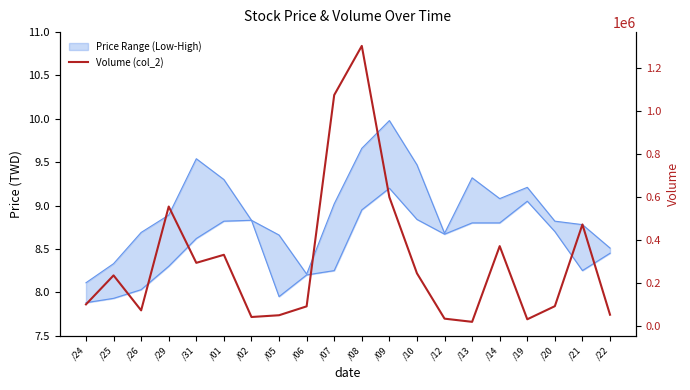

Is it true that the value at /09 is 597741?

True